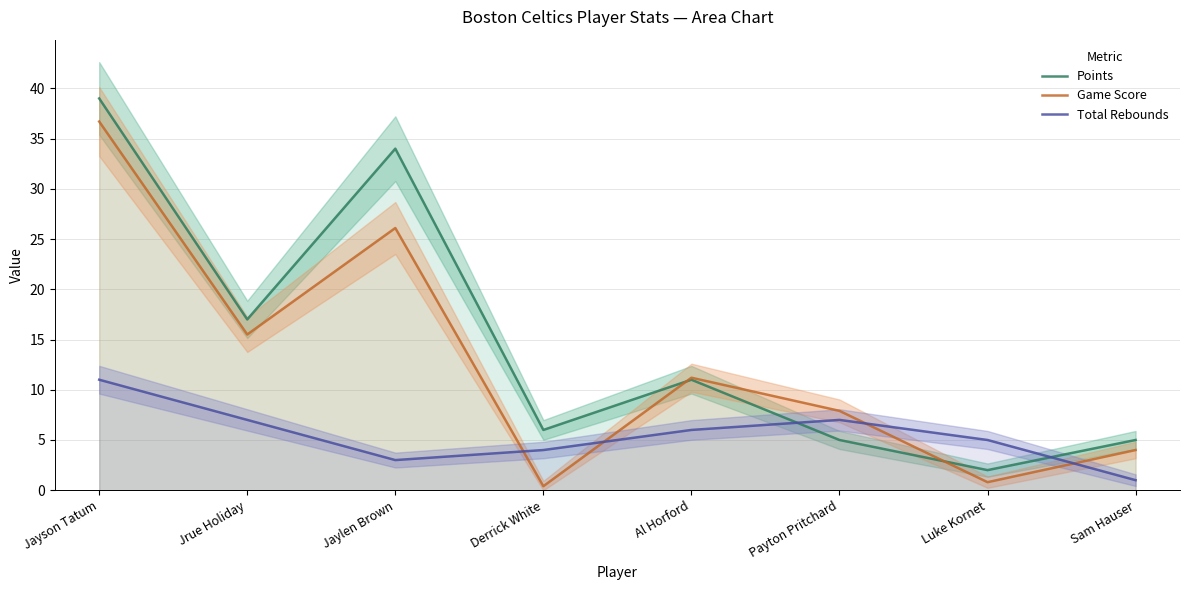

Which series has the largest total across all categories?

Points